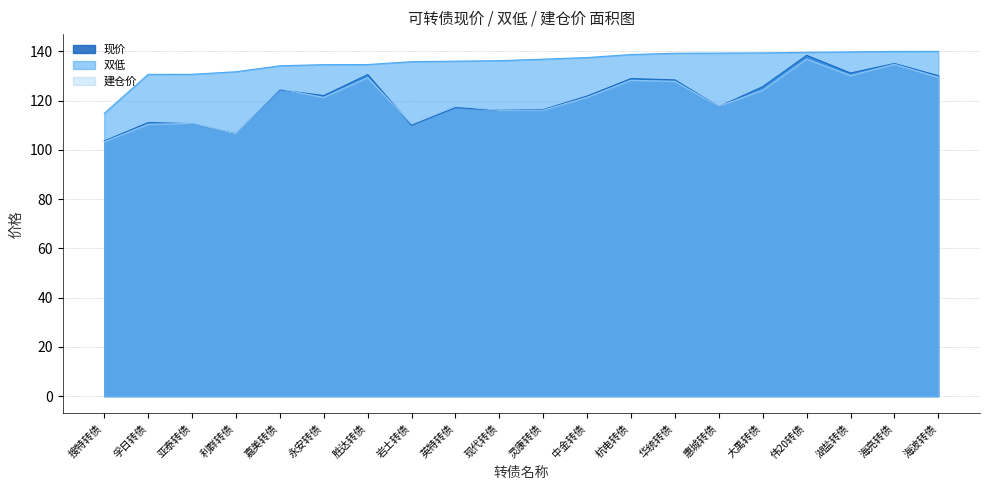

True or false: 建仓价 has a value of 124.8 at 嘉美转债.

True